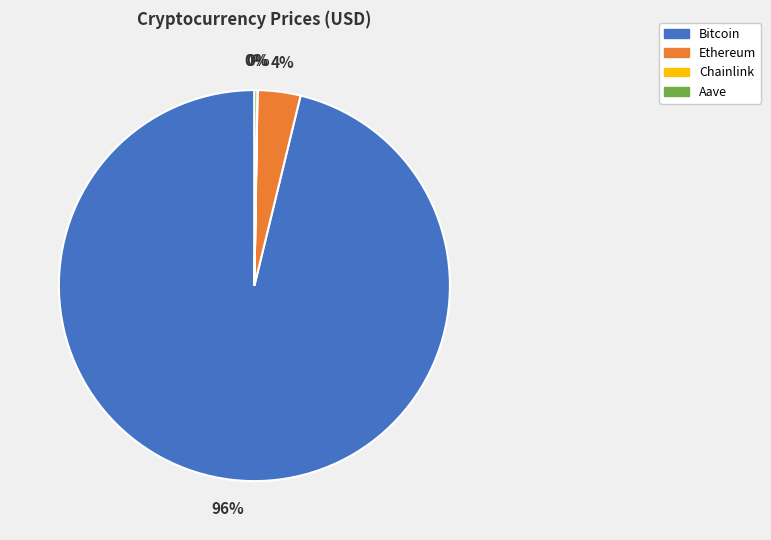

Which slice is the largest?

Bitcoin